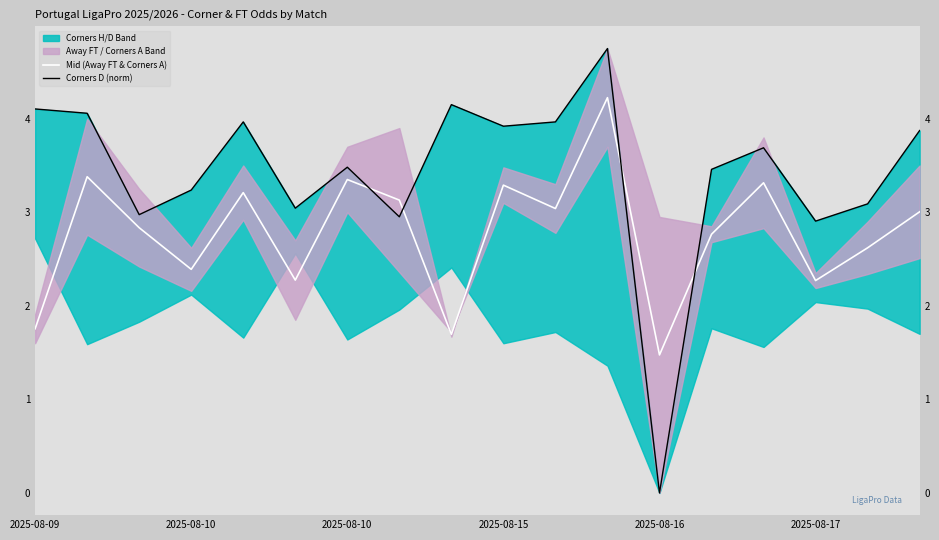

At which category does the chart reach its minimum across all series?

2025-08-16